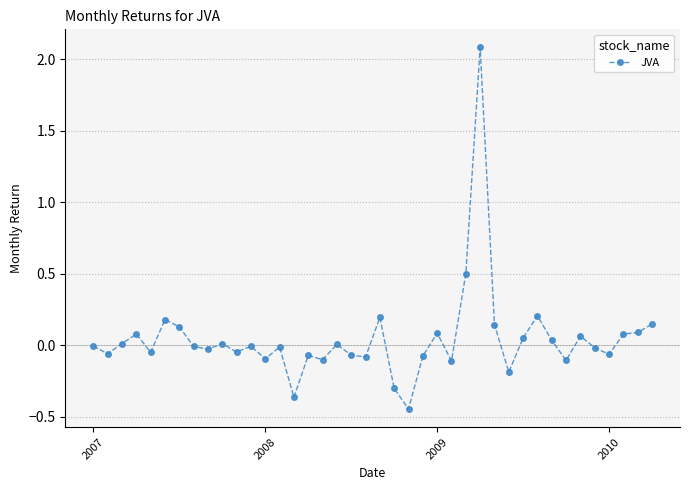

True or false: there are more than 1 points higher than both neighbors.

True